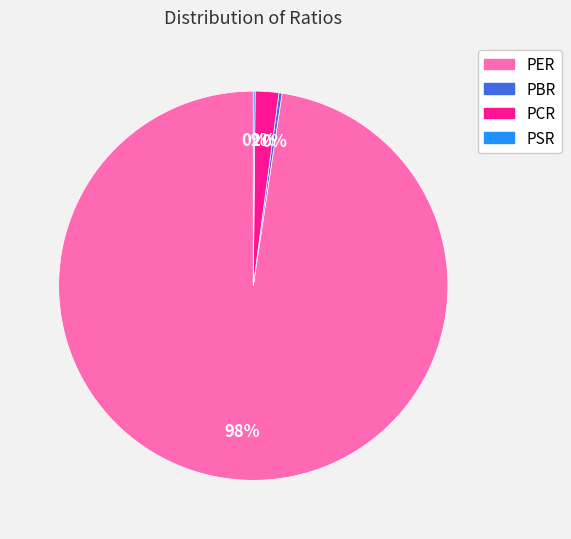

To the nearest percent, what is the average slice percentage?

25%